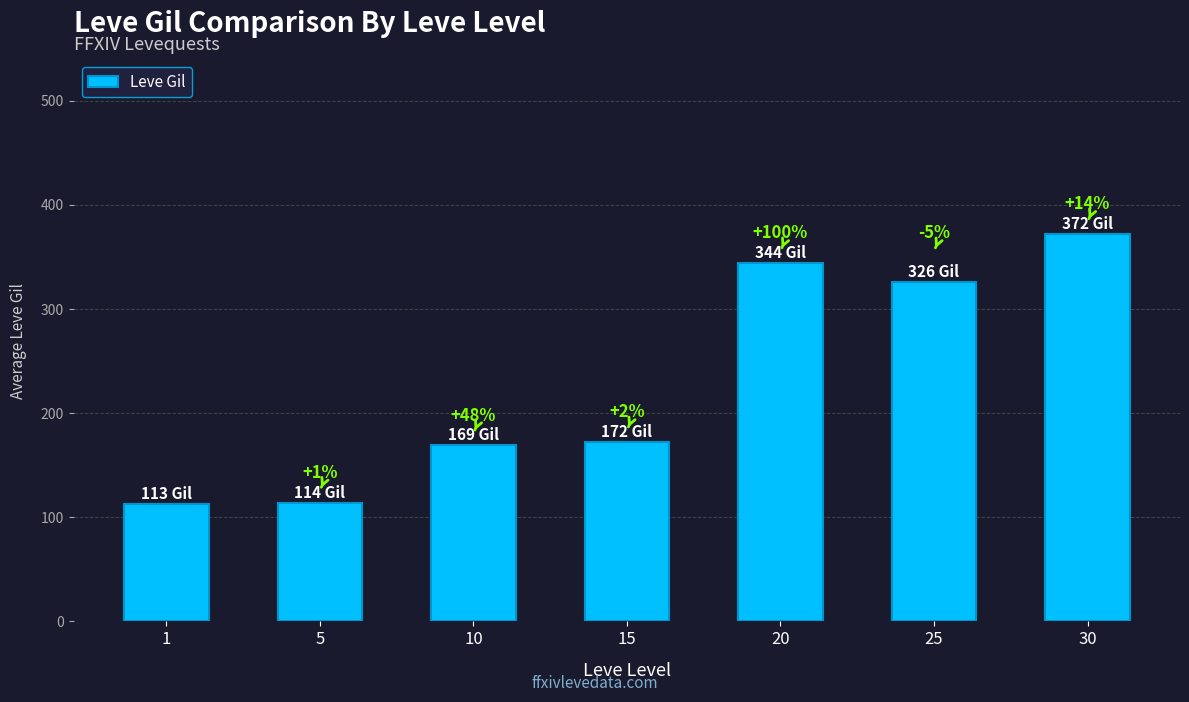

What is the greatest value displayed?

372